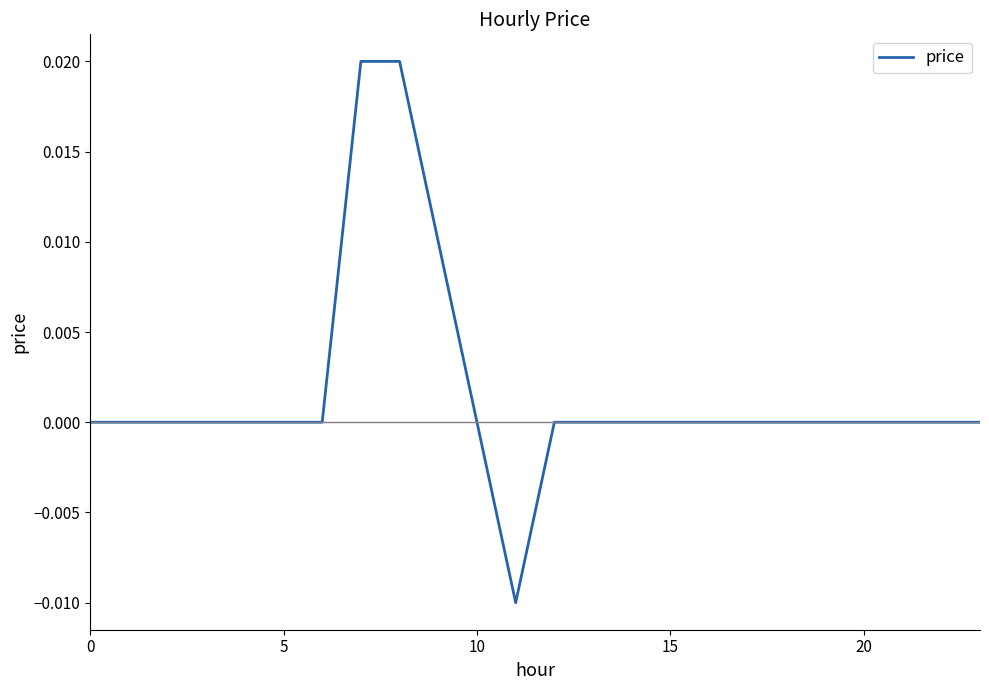

Does the chart have visible grid lines?

No